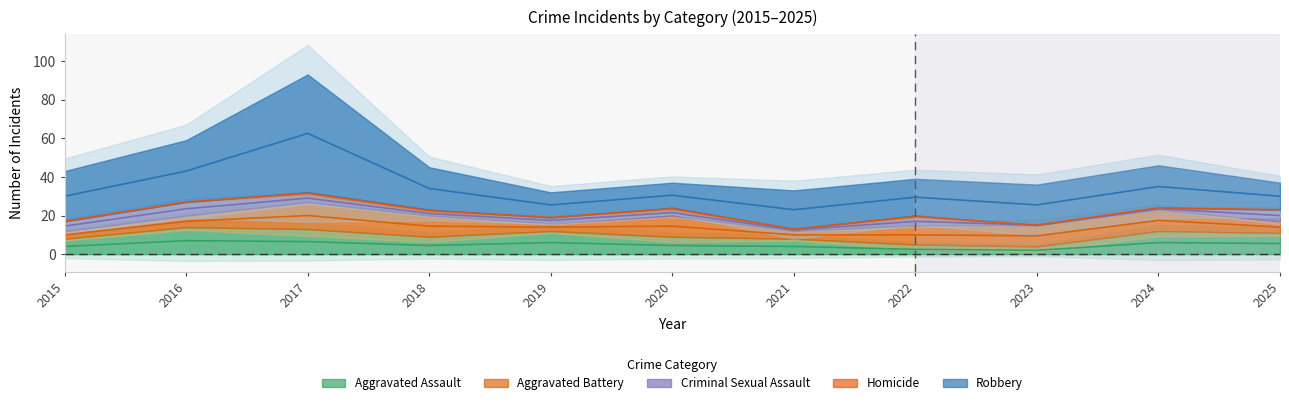

Rank the categories by Aggravated Battery value from lowest to highest.

2015, 2019, 2021, 2016, 2025, 2022, 2018, 2020, 2023, 2024, 2017